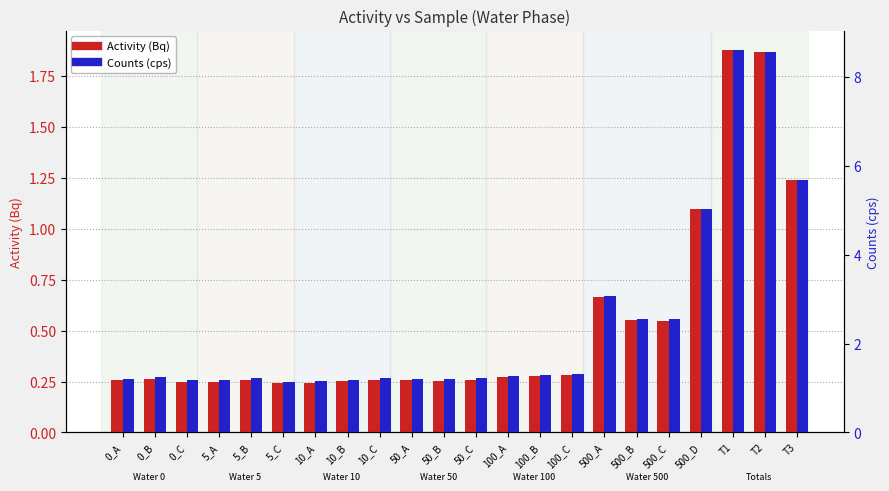

Rank the series by their average value, from lowest to highest.

Activity (Bq), Counts (cps)